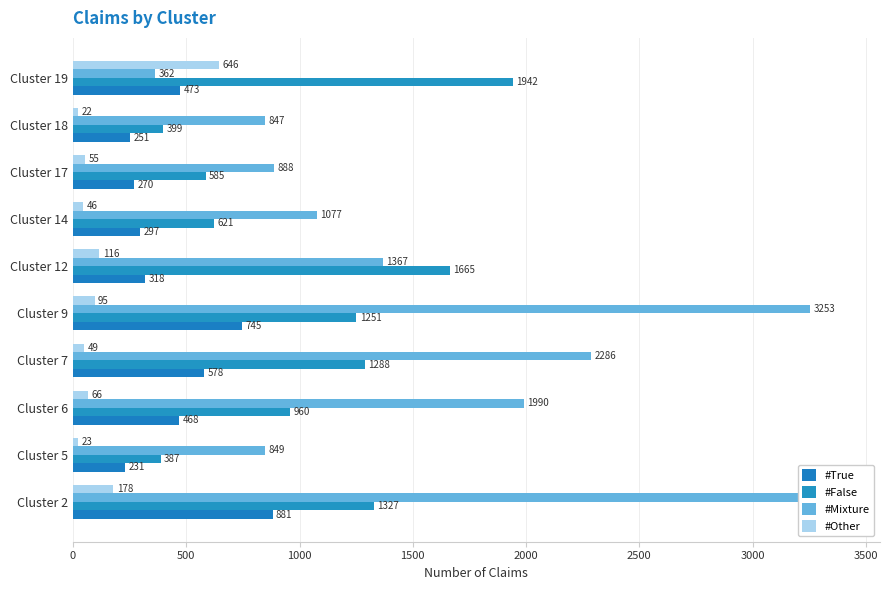

How many data points in #Other are above 66?

4